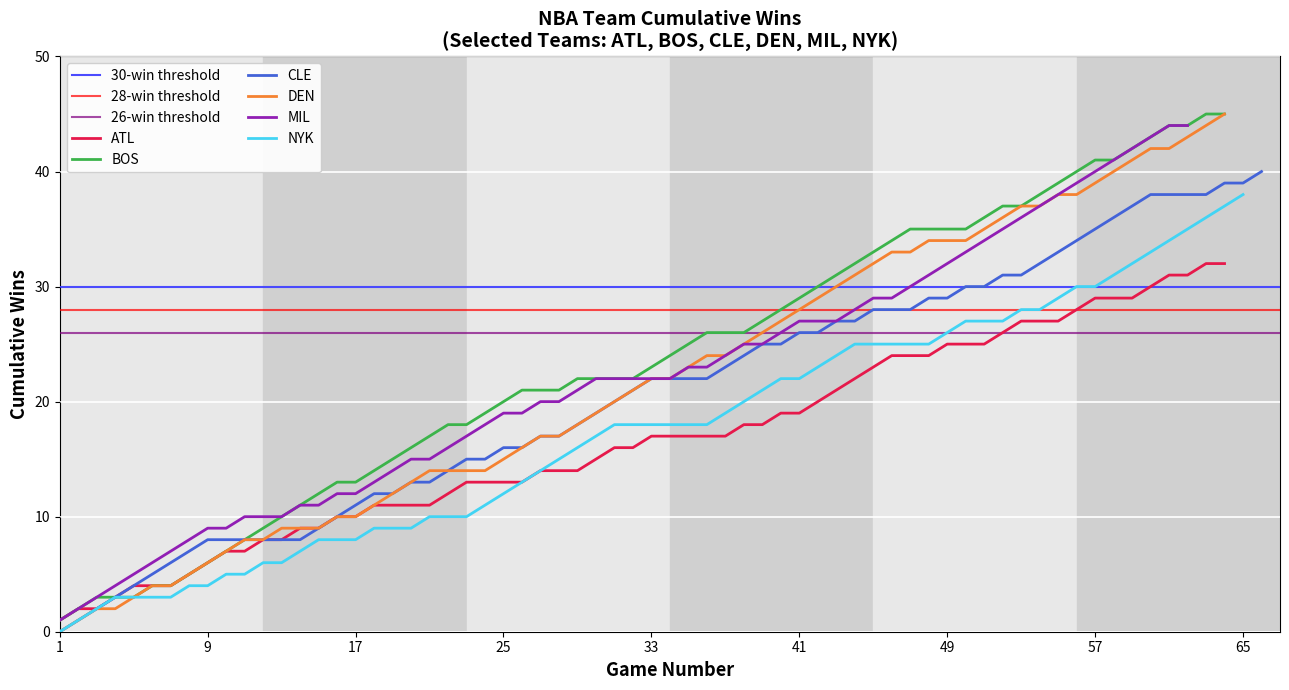

The DEN series shows 33 at 33. True or false?

False